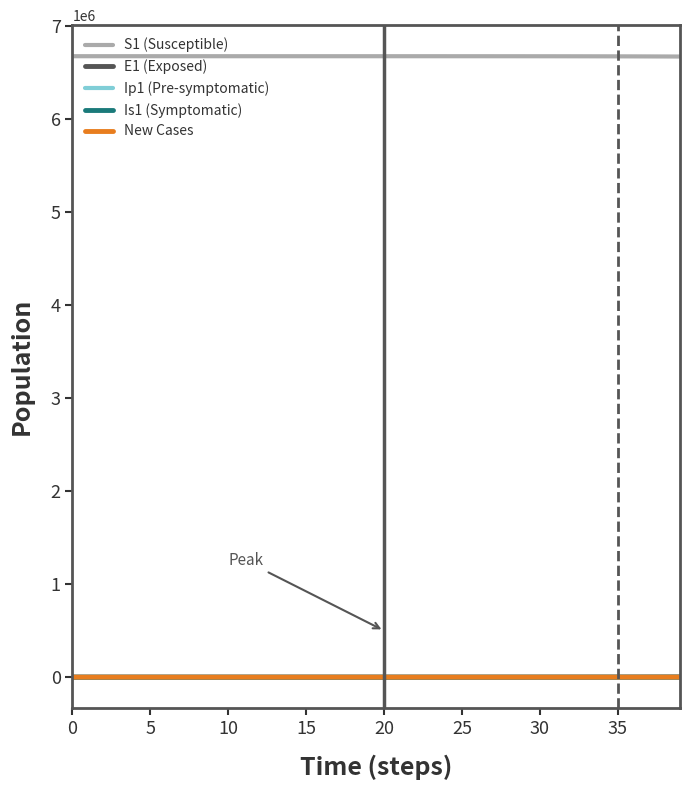

Which series has the largest total across all categories?

S1 (Susceptible)